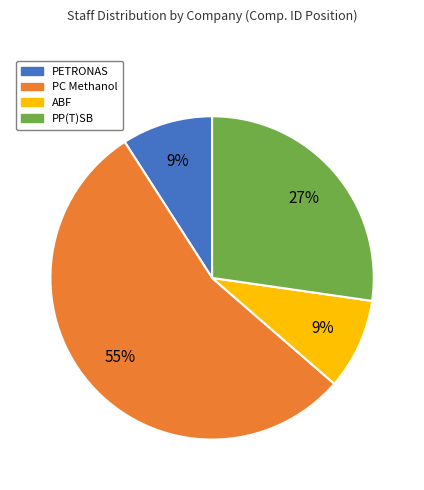

To the nearest percent, what portion does PC Methanol represent?

55%